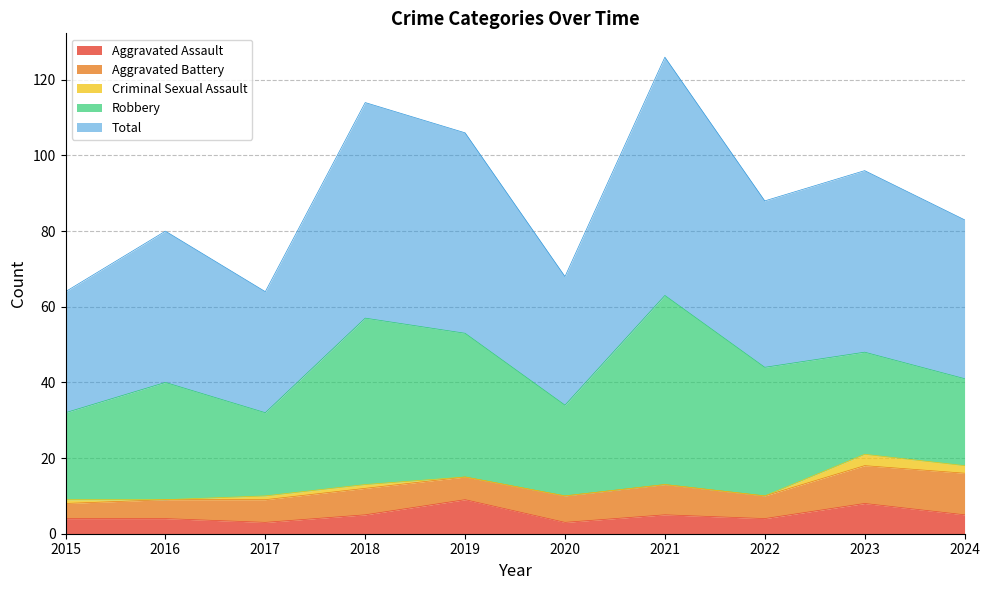

Is it true that Robbery equals 38 at 2019?

True